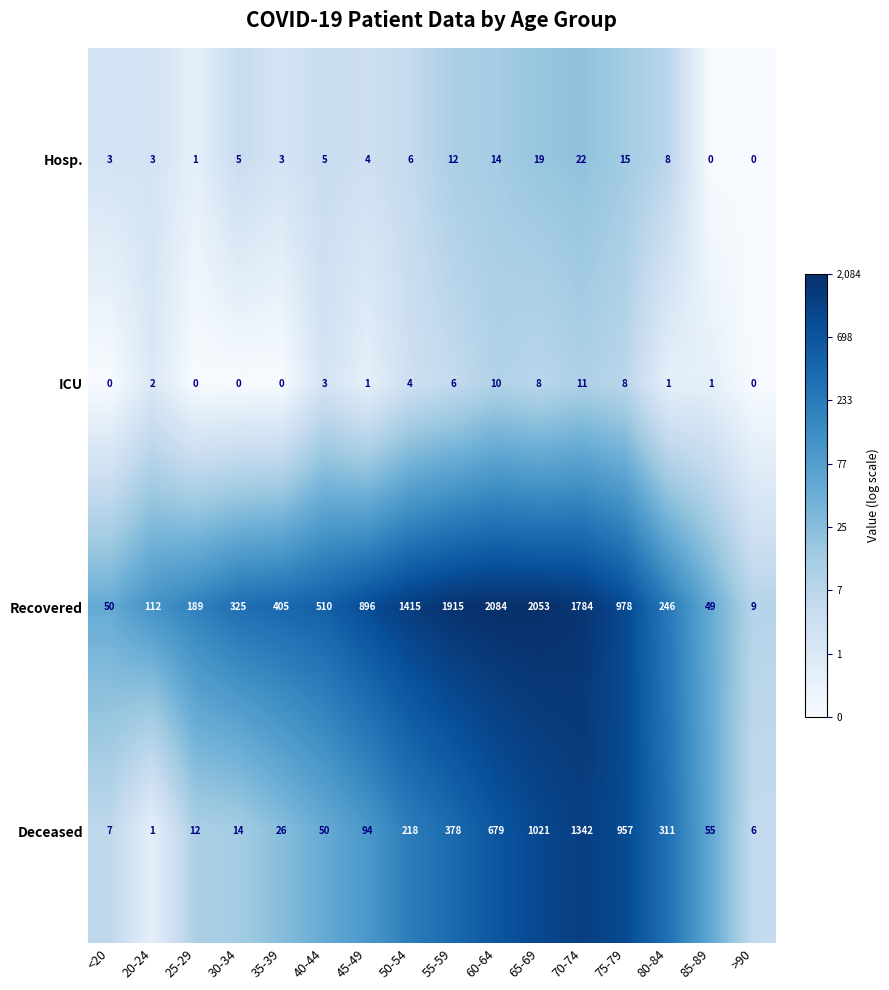

The ICU series shows 3 at 40-44. True or false?

True